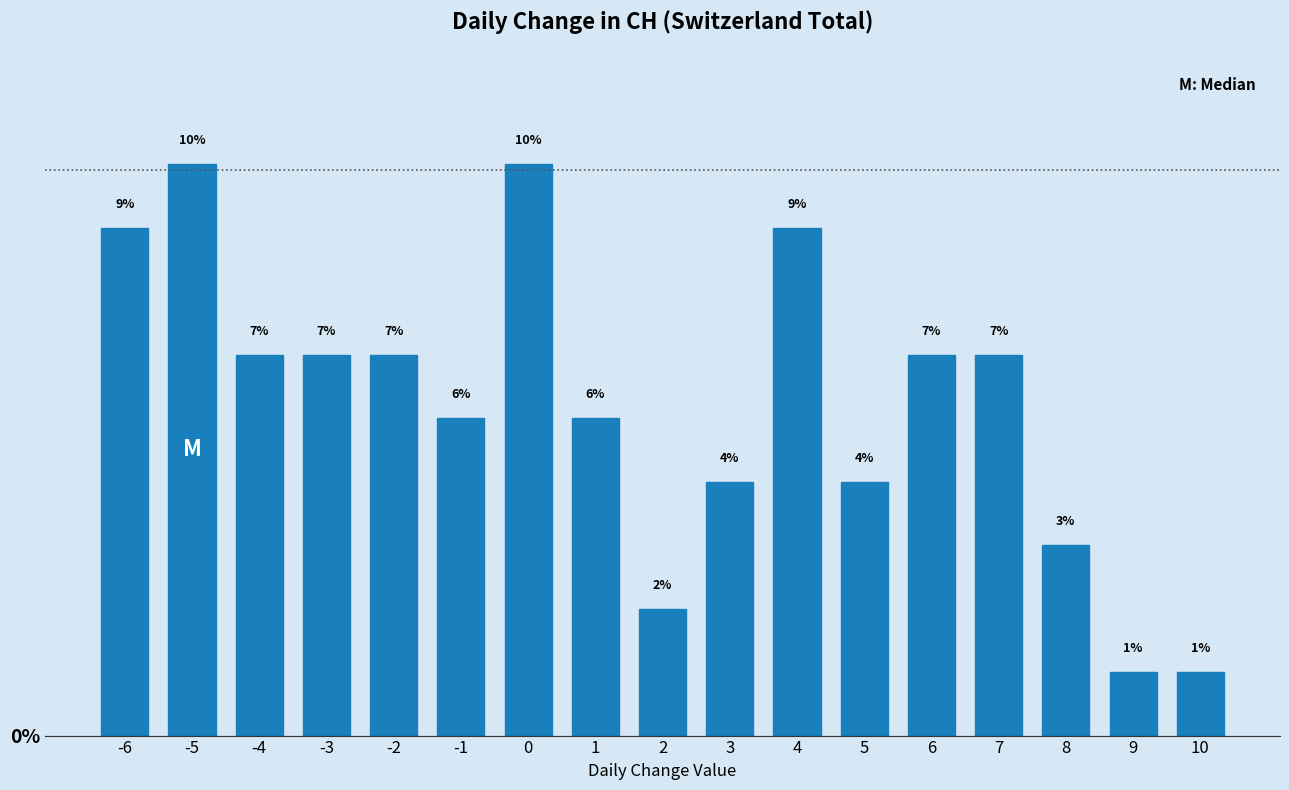

How many bars are there in total?

17